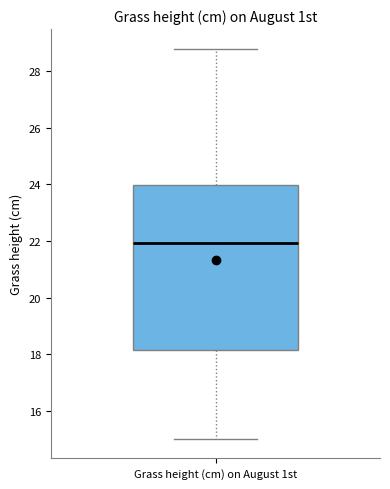

Where does the upper whisker of the box for Grass height (cm) on August 1st end on the y-axis? The values are not printed on the chart, so give them approximately, as read against the axis.

28.8